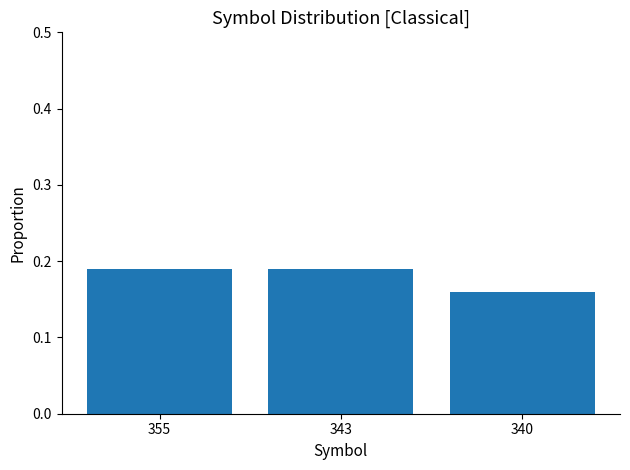

Is it true that the value at 343 is 0.1?

False